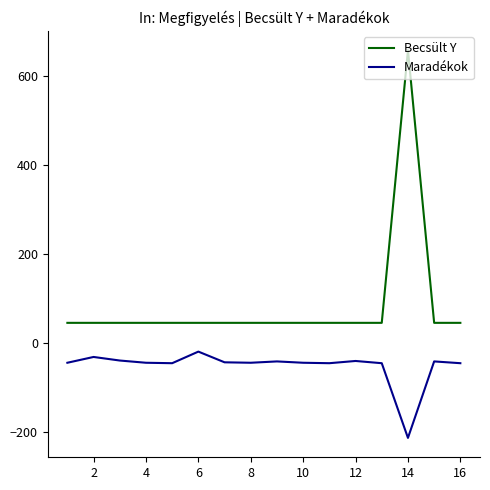

What is the maximum value for Becsült Y?

656.8